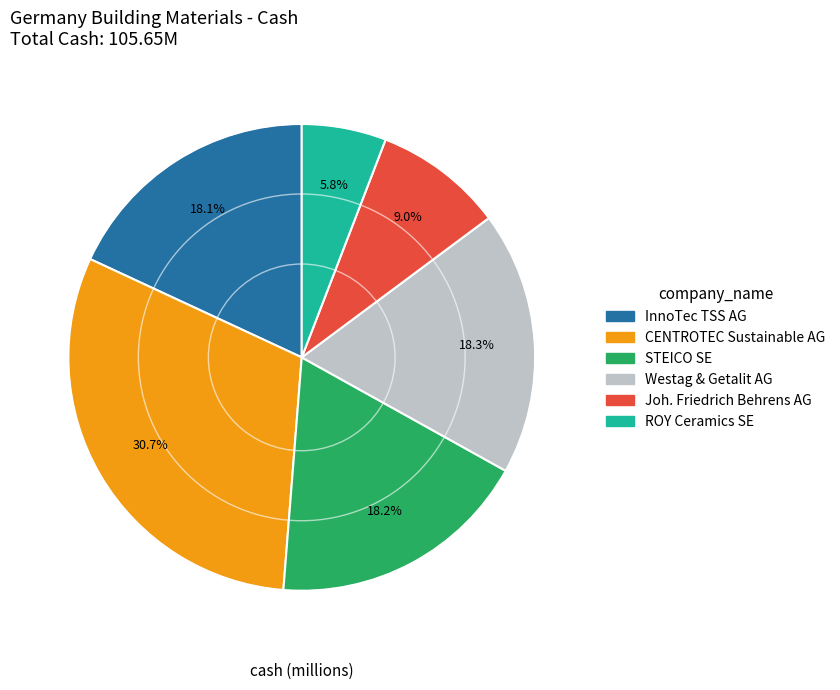

Is there a majority slice in this chart?

No